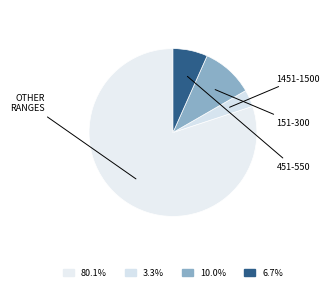

Count the number of slices in the pie.

4